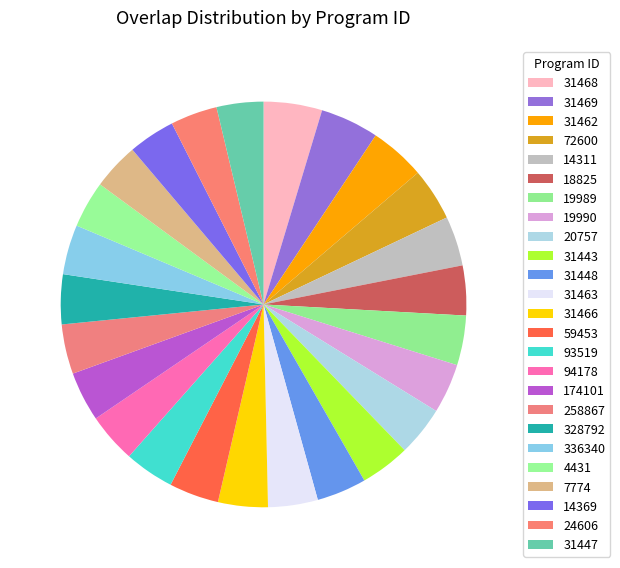

To the nearest percent, what percentage of the pie is 14369?

4%